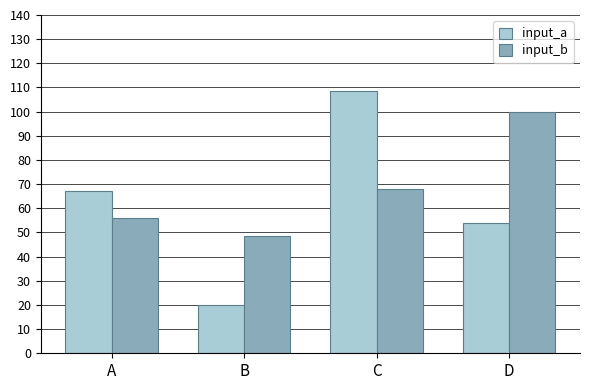

The value of input_a at D is 15.2. True or false?

False